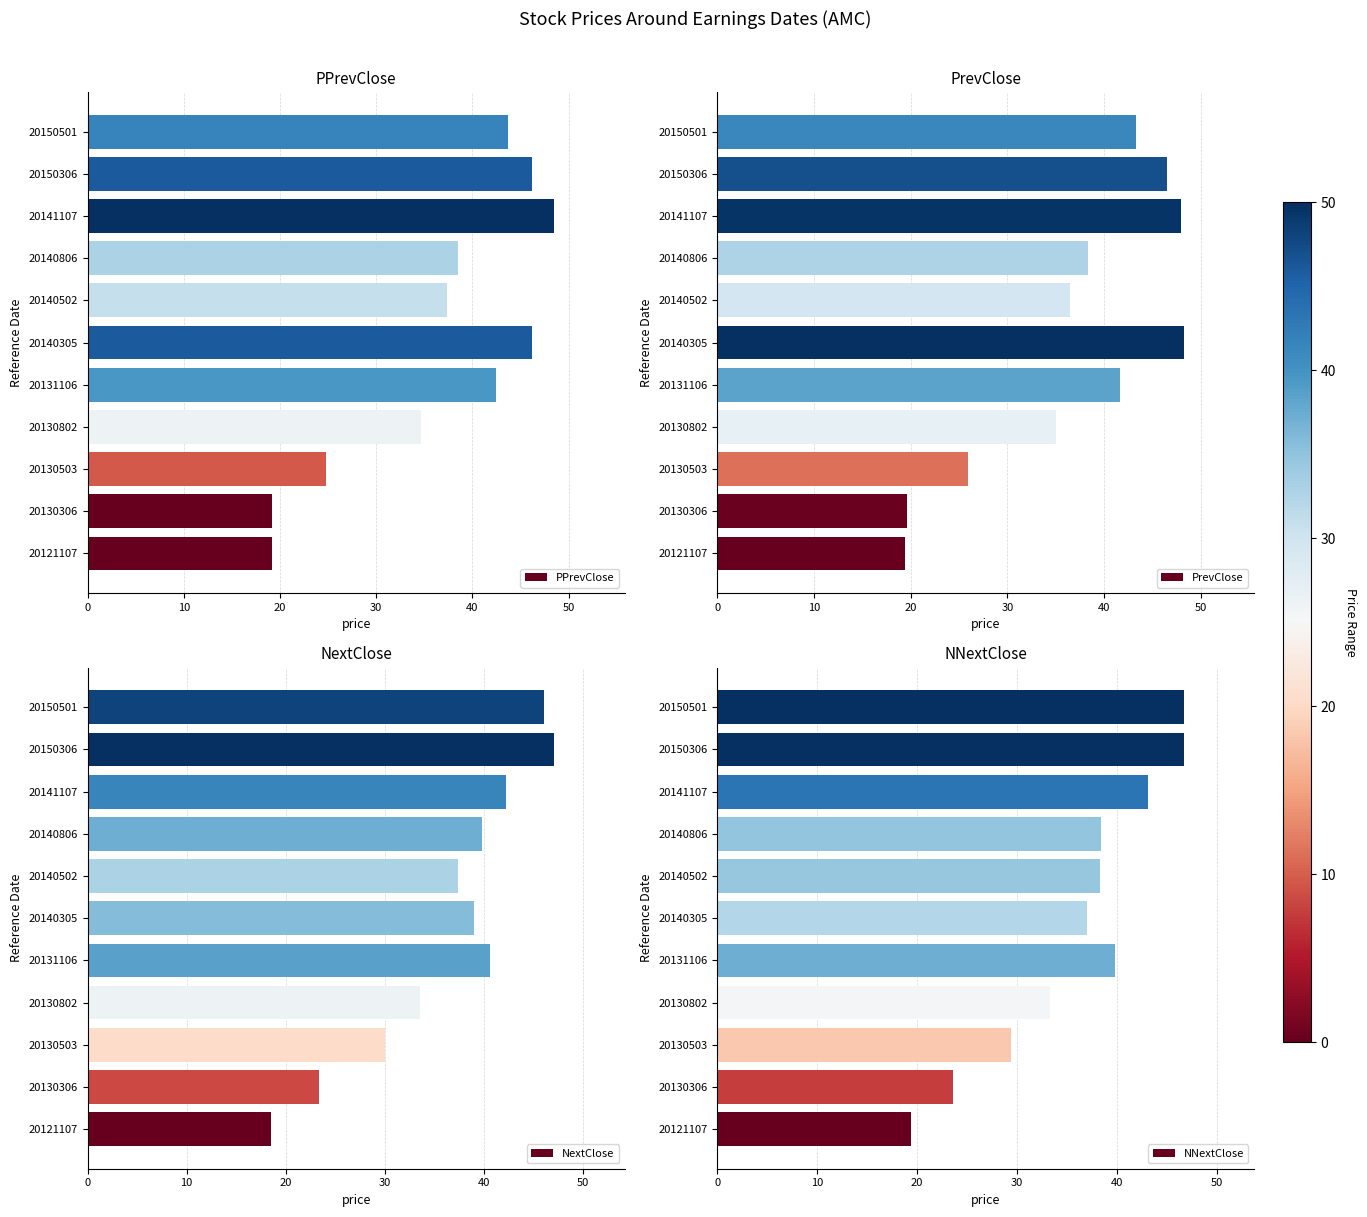

What are all the series names shown in the legend?

PPrevClose, PrevClose, NextClose, NNextClose